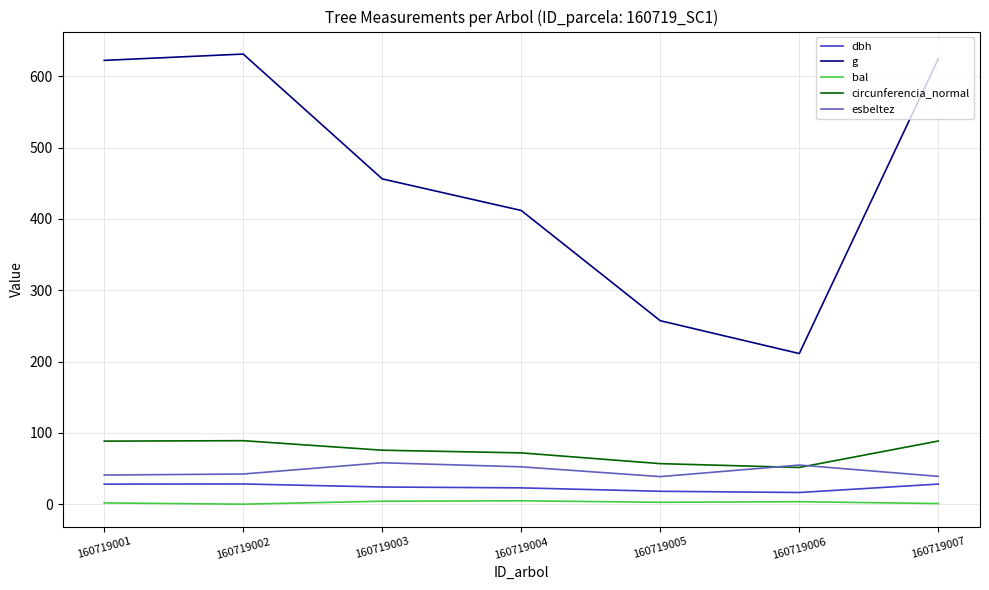

What is the difference between the second highest and second lowest values in the circunferencia_normal series?

31.7